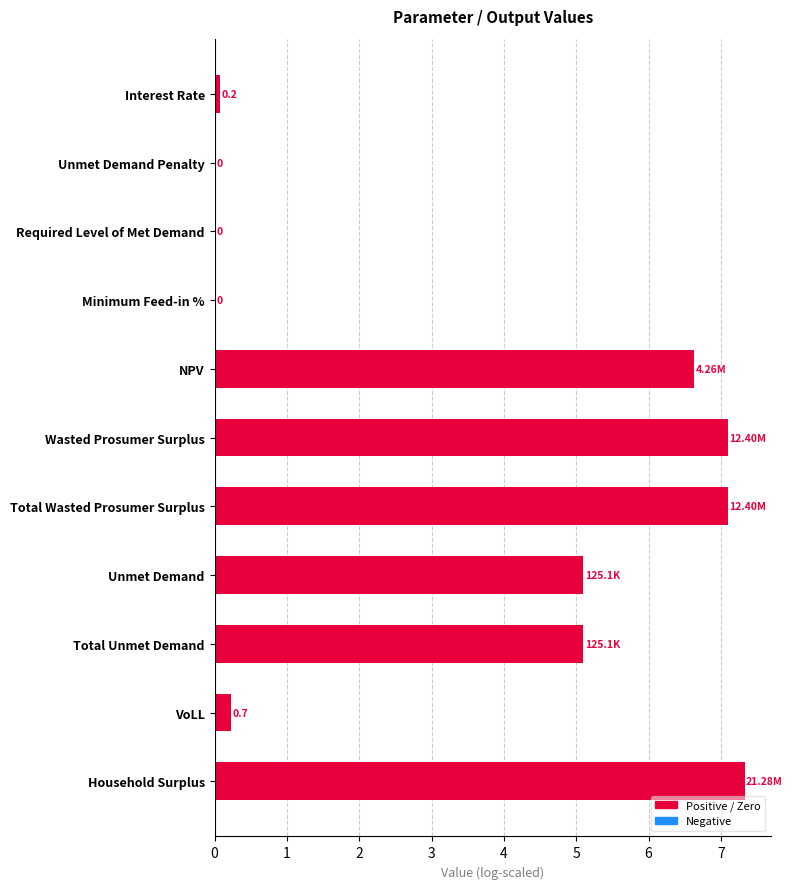

Are the bars horizontal?

Yes